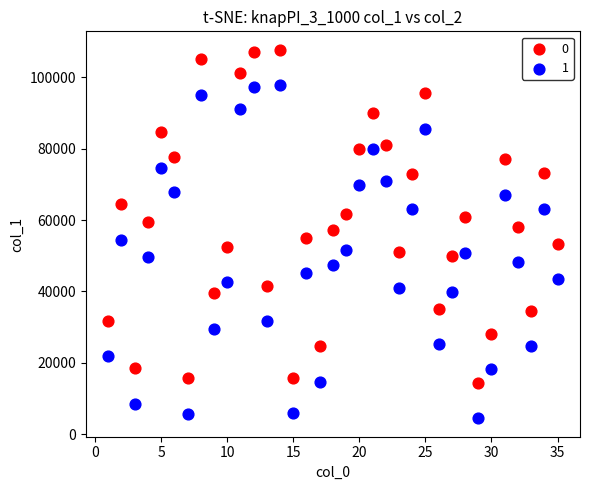

What is the X range (max minus min) for the scatter plot?

34